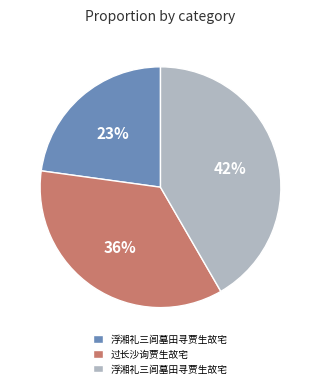

To the nearest percent, what is the difference between the largest and smallest slice percentages?

19%